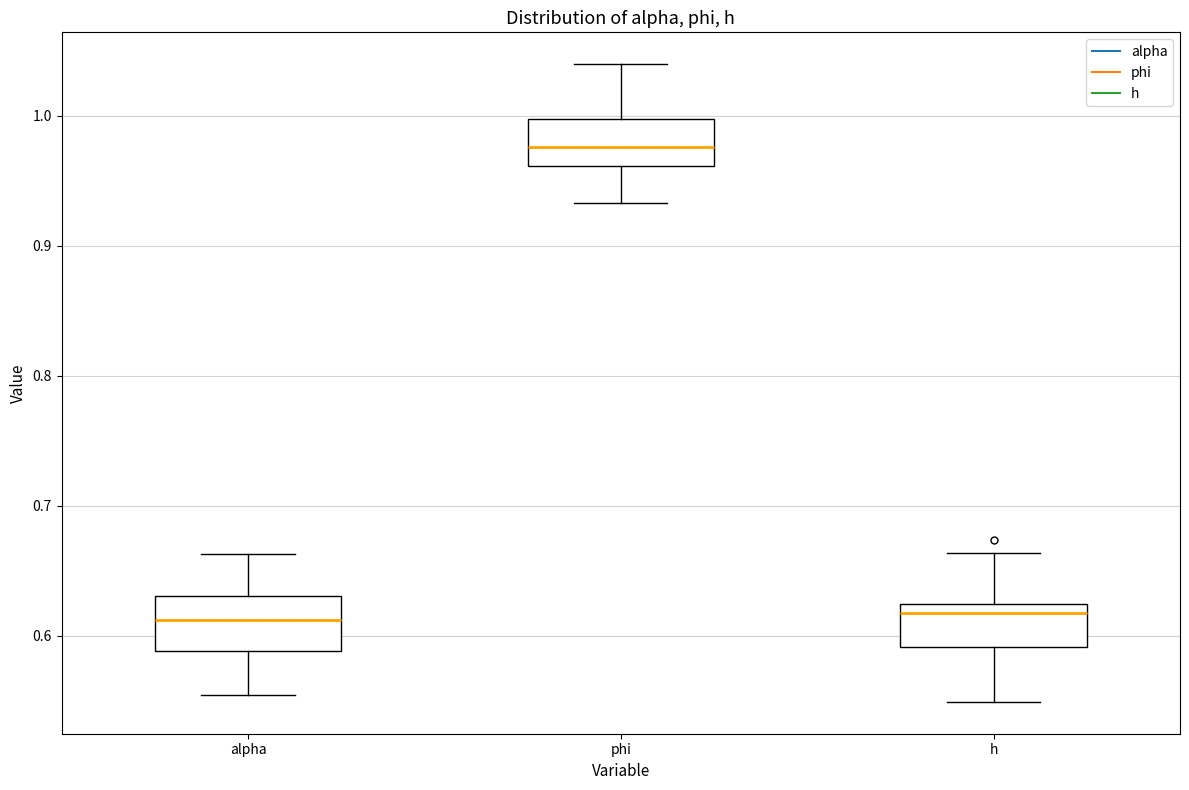

Reading left to right, transcribe this box plot: for each box, give where its median line is, the range the box spans, and where its two whiskers end, as read against the y-axis. The values are not printed on the chart, so give them approximately, as read against the axis.

alpha: median 0.61, box 0.59 to 0.63, whiskers 0.55 to 0.66
phi: median 0.98, box 0.96 to 1.00, whiskers 0.93 to 1.04
h: median 0.62 (just below the box's upper edge), box 0.59 to 0.62, whiskers 0.55 to 0.66